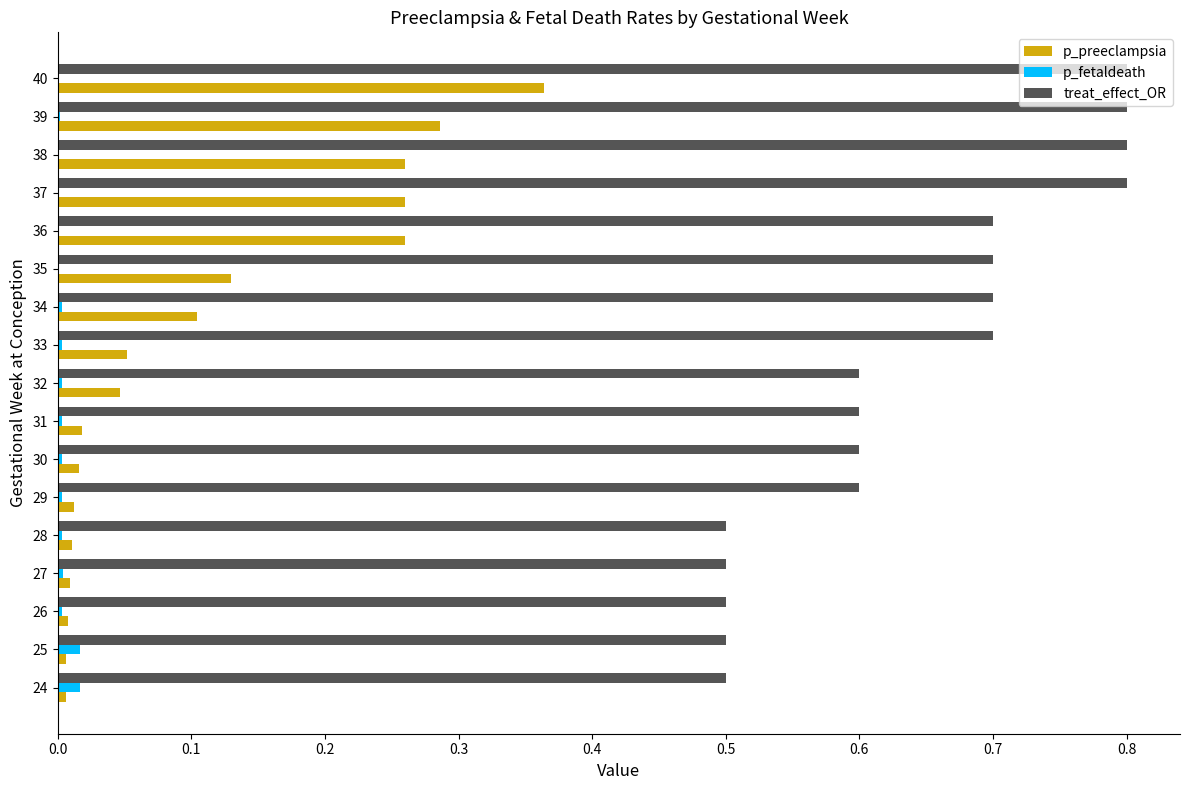

What is the sum of all treat_effect_OR values?

10.9